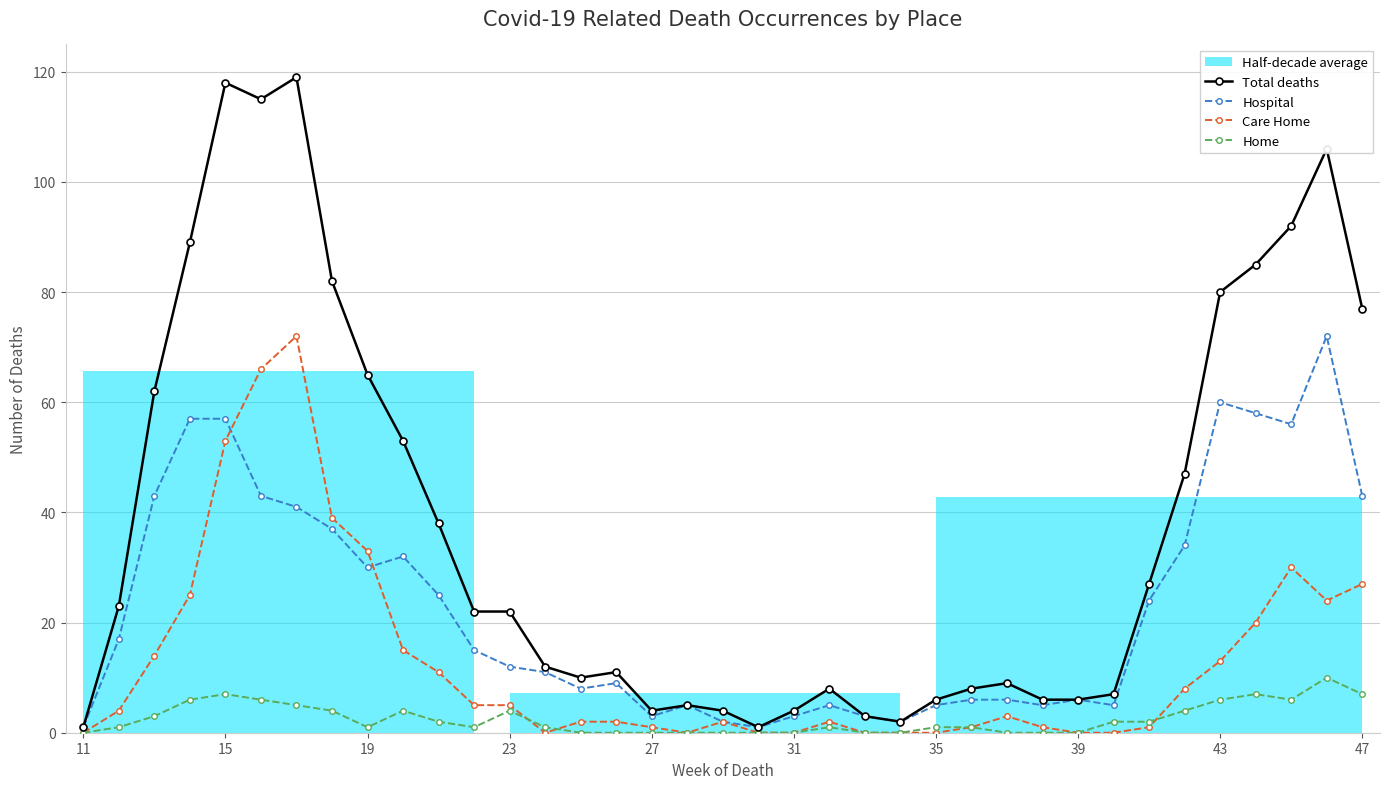

Does the chart have visible grid lines?

Yes